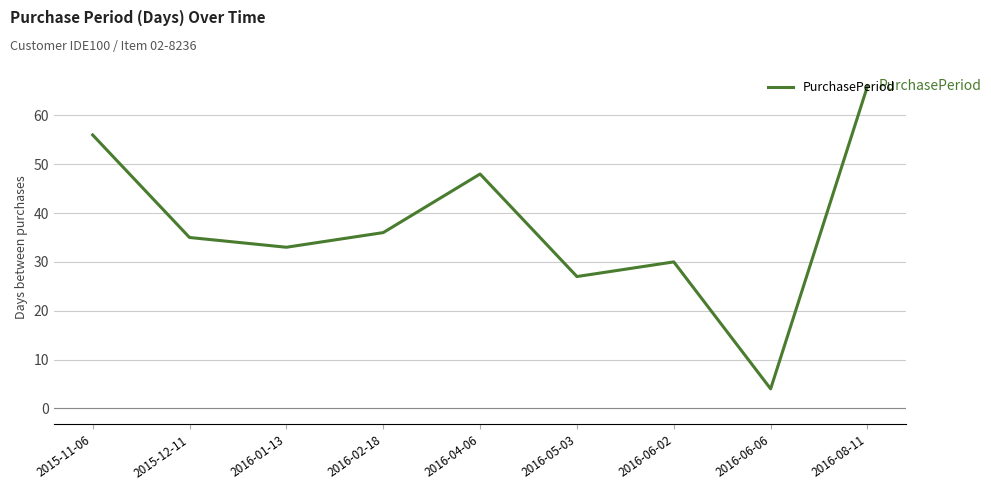

What is the approximate value at 2015-11-06, to the nearest 10?

60